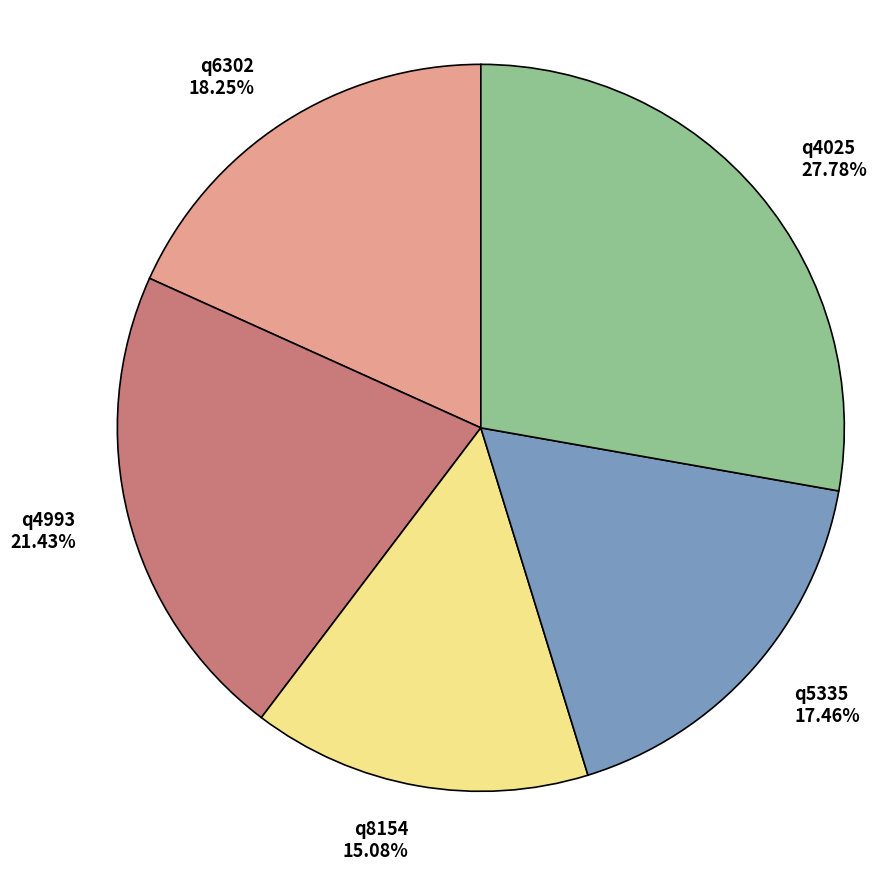

Which slice is the largest?

q4025